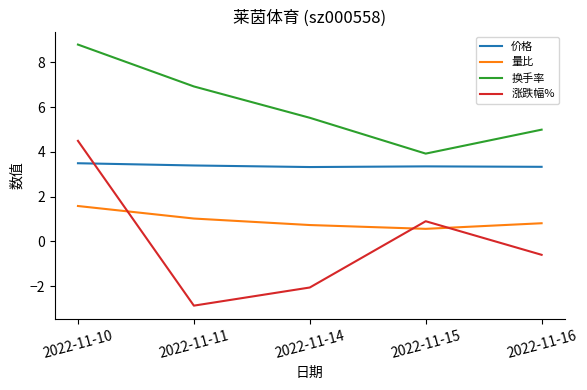

Which series has the largest range (max minus min)?

涨跌幅%